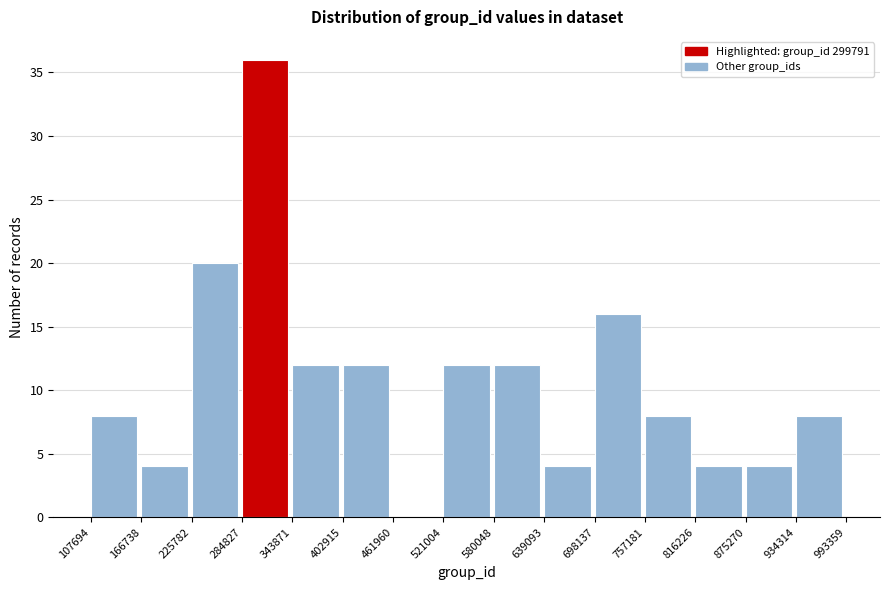

What is the height of the bar covering 816226 to 875270 on the x-axis? The values are not printed on the chart, so give them approximately, as read against the axis.

4